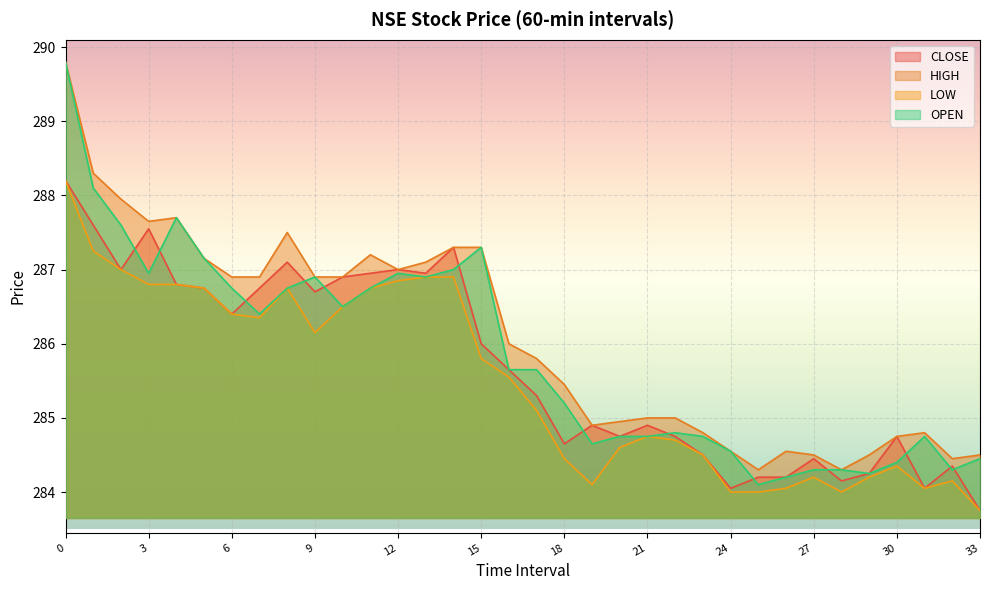

Is it true that LOW equals 286.4 at 6?

True